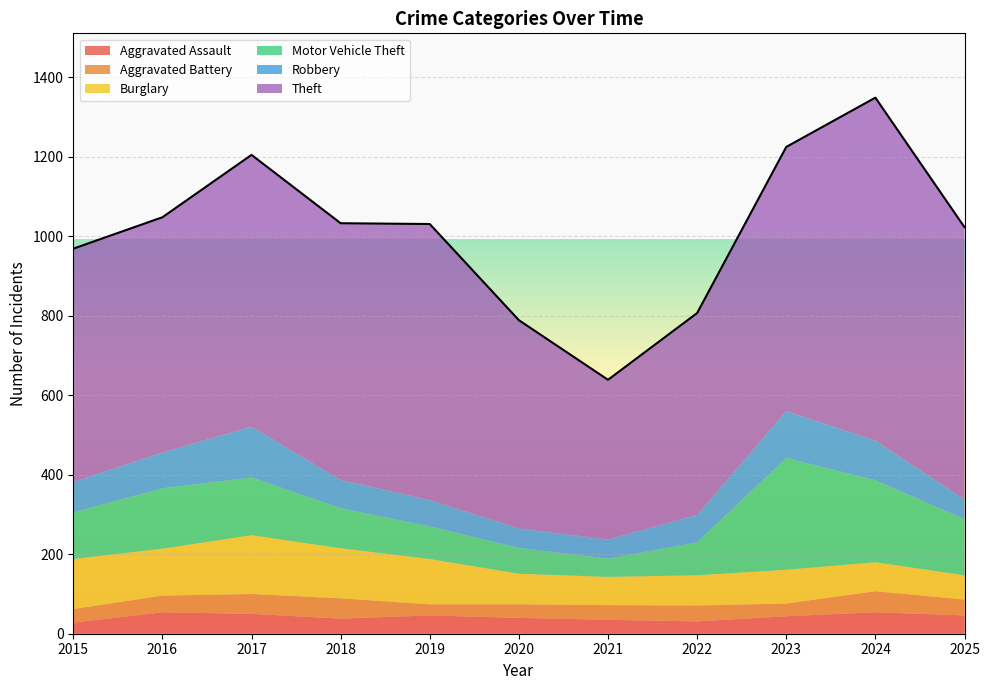

Where does the Burglary series first go above 85?

2015